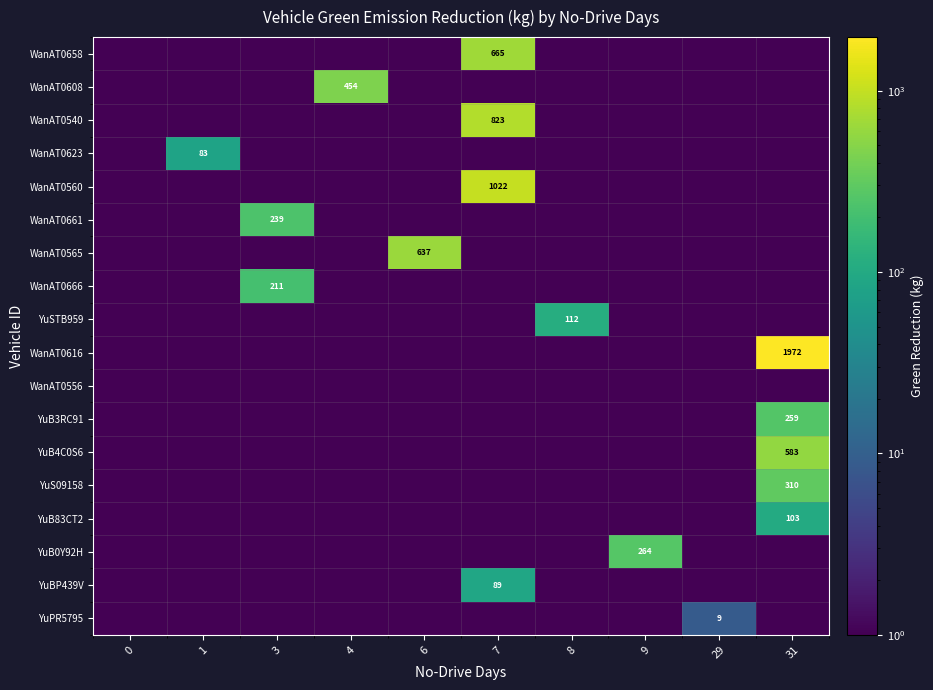

Is it true that row_9 equals 0.0 at 1?

False